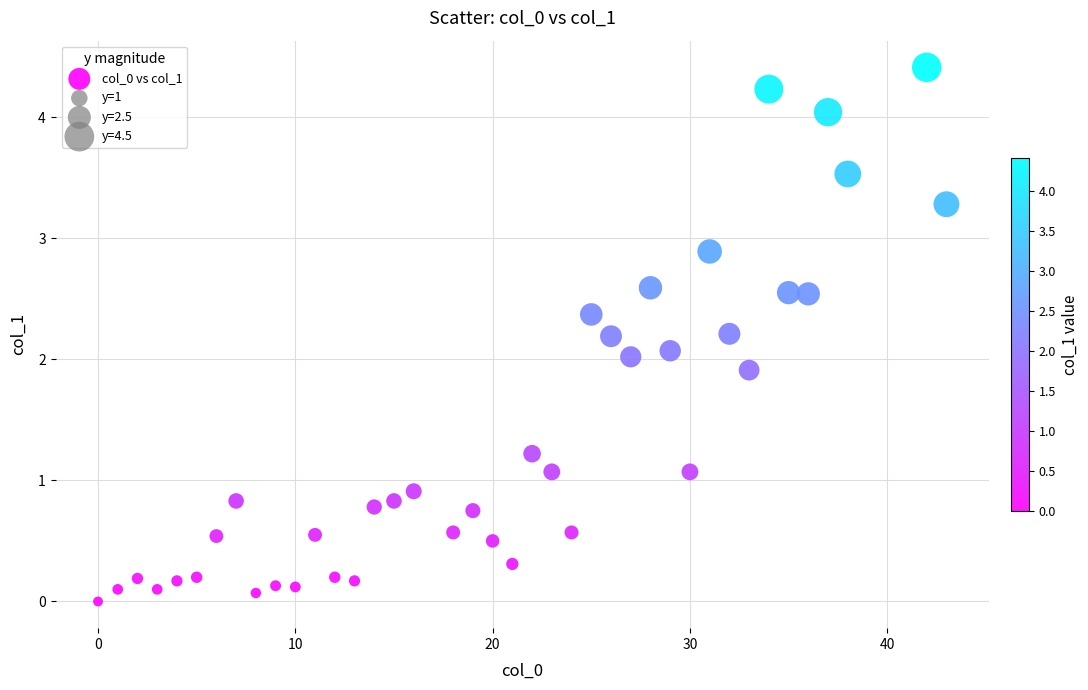

What is the range of Y values (max minus min)?

4.4